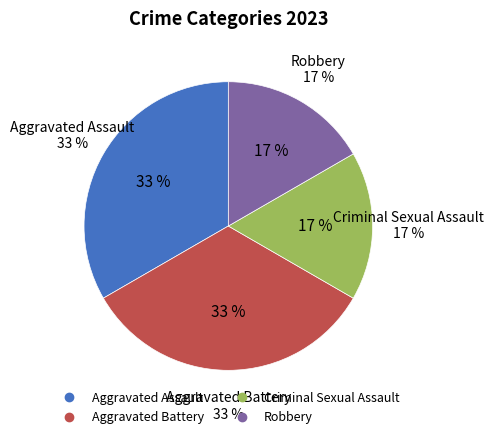

To the nearest percent, what is the combined percentage of Aggravated Battery and Aggravated Assault?

67%